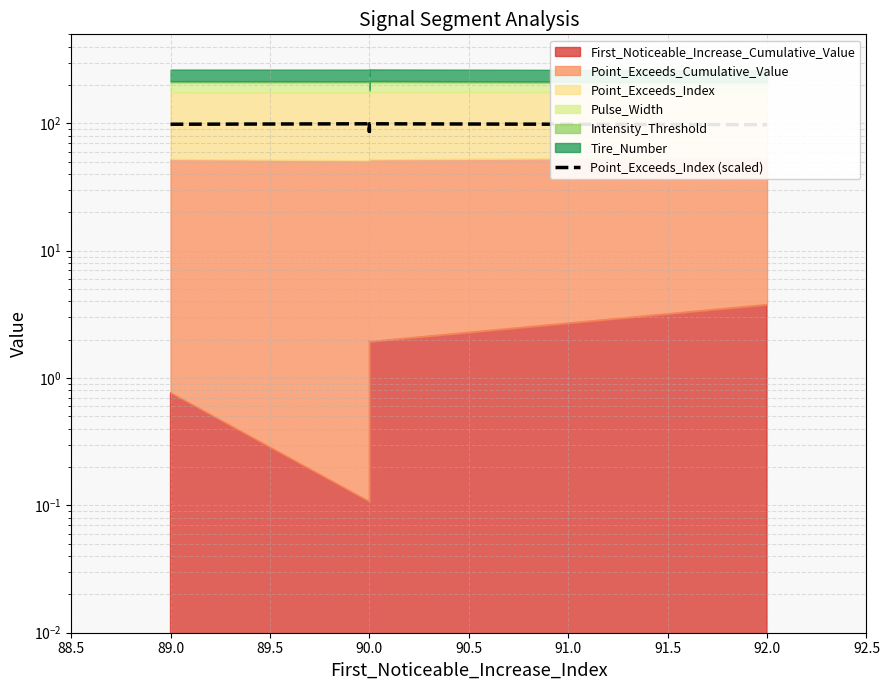

What is the difference between the second highest and minimum values?

12.8